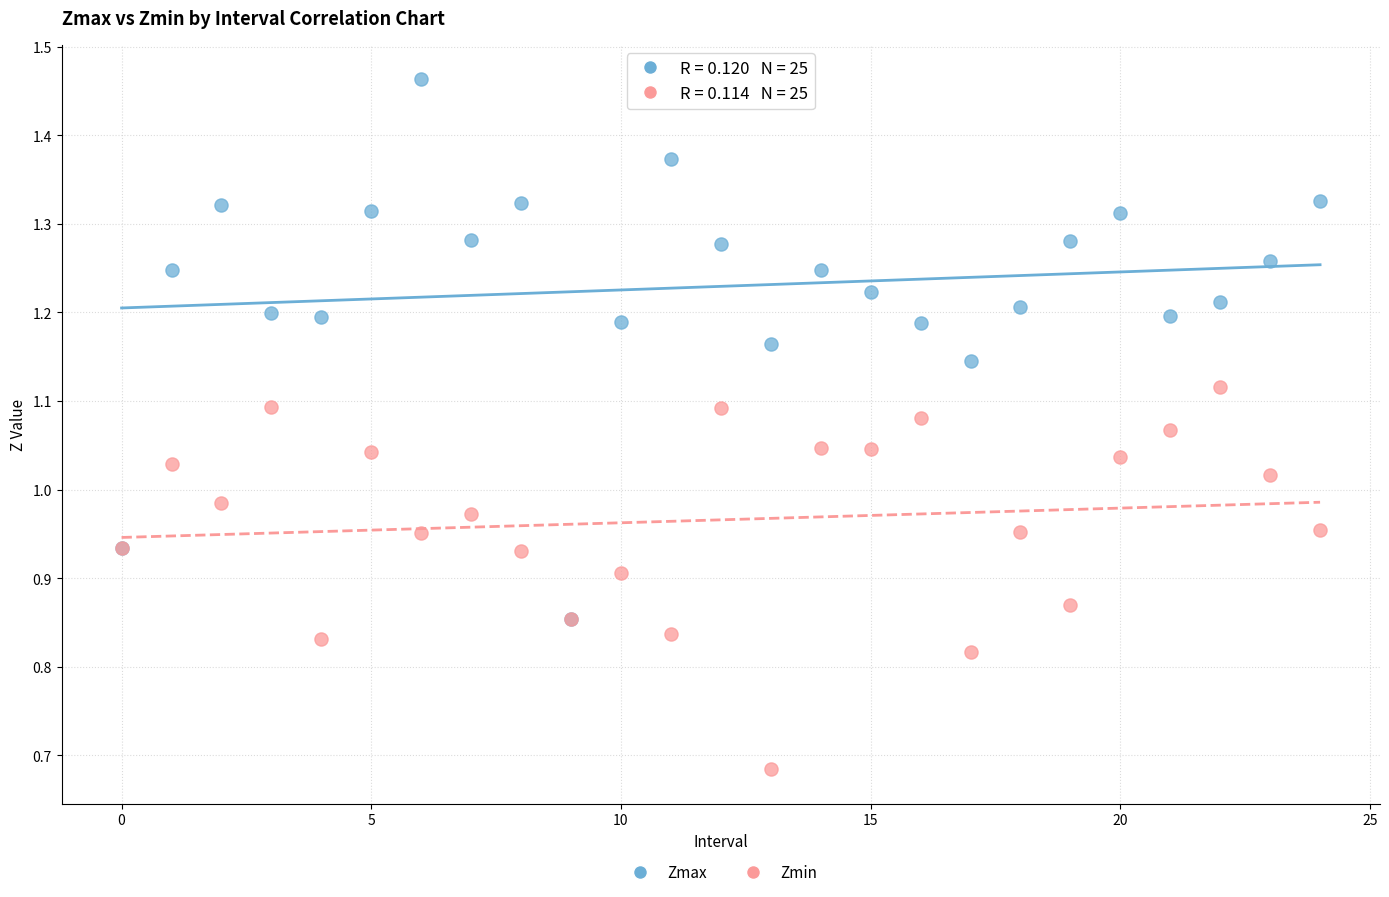

Which series contains the highest Y value?

Zmax